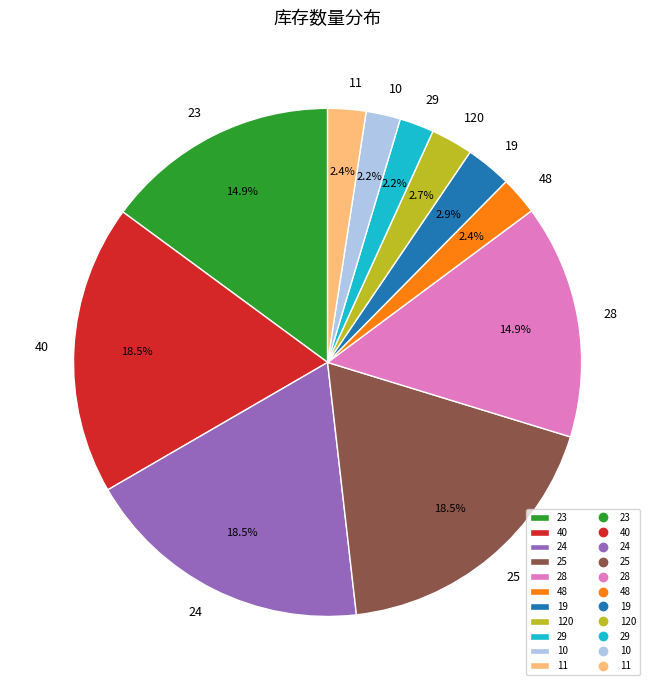

Is there a majority slice in this chart?

No